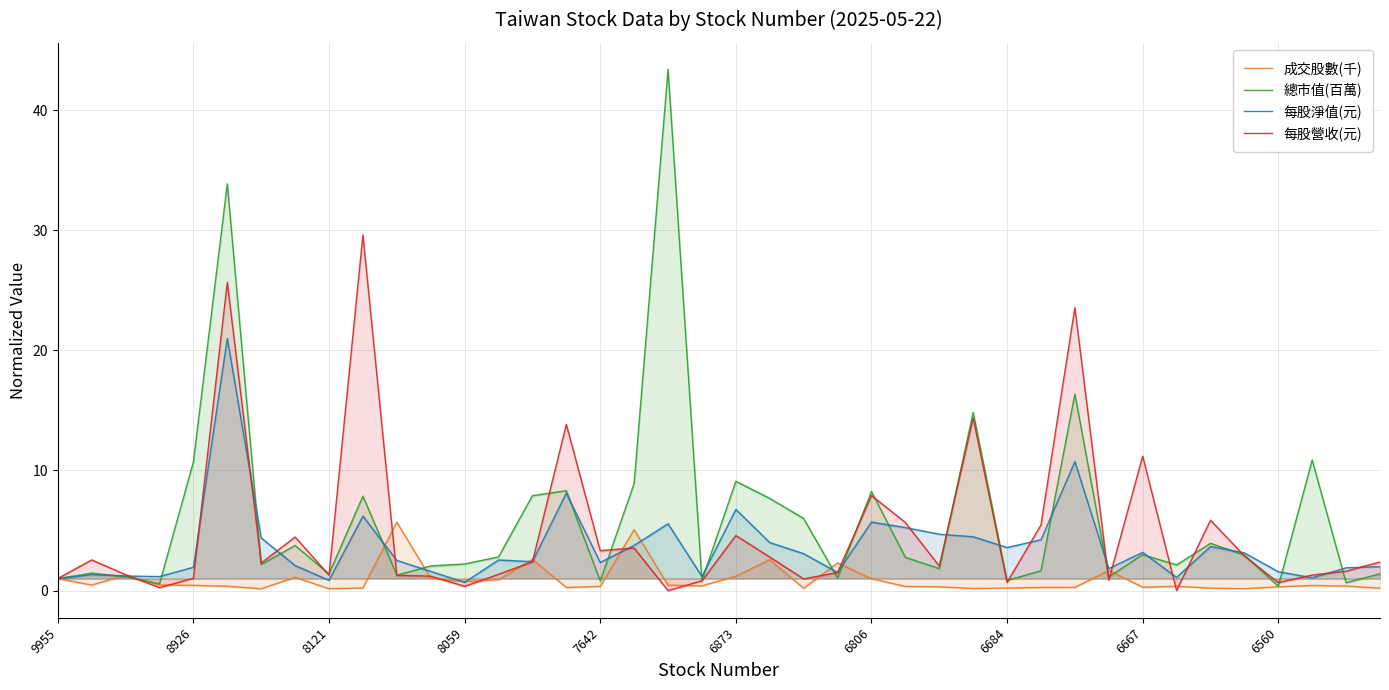

At which category does the chart reach its peak across all series?

18